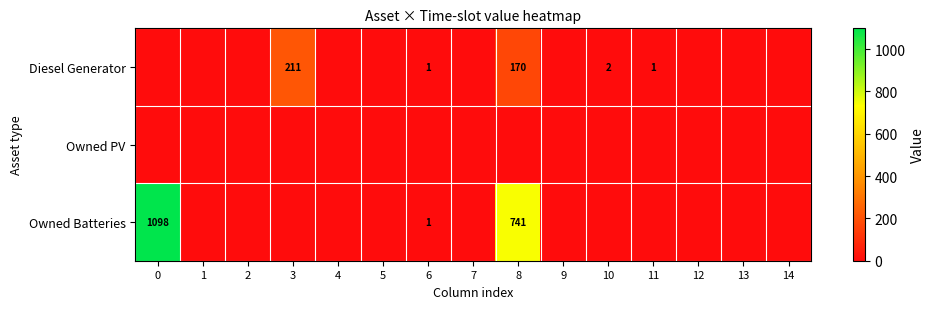

What is the average value of the Diesel Generator series?

26